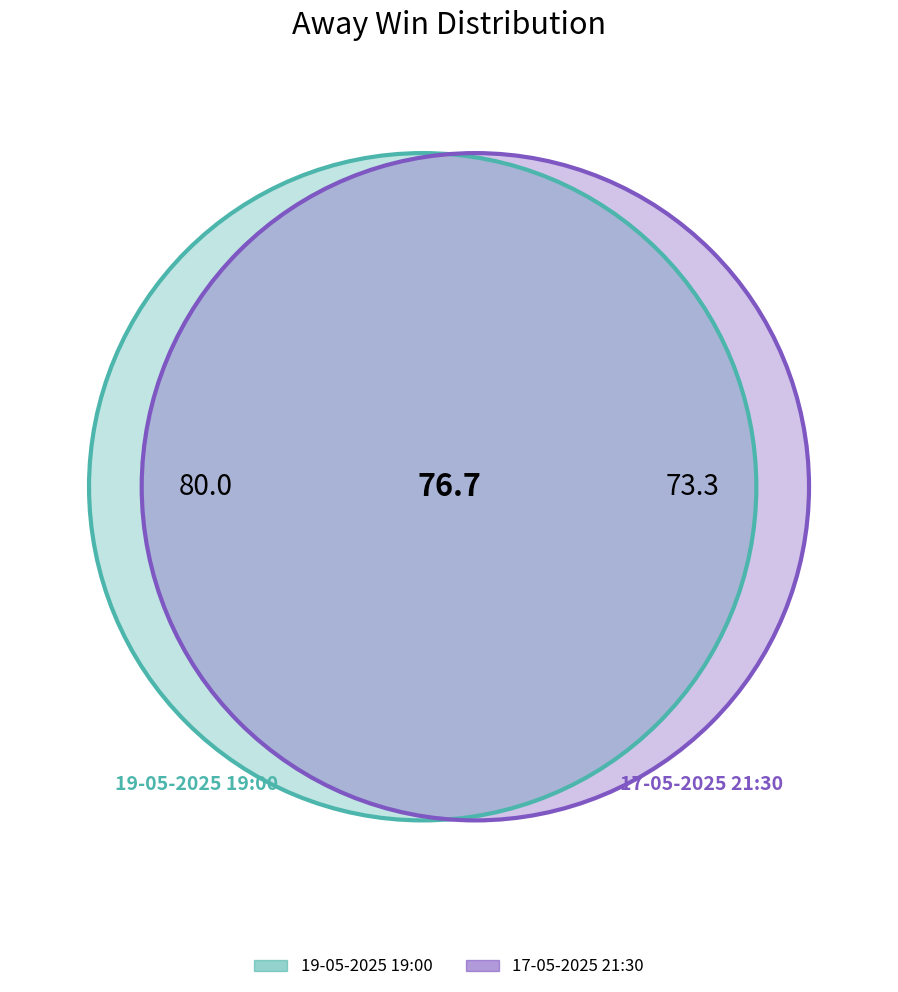

Rank the categories by value from highest to lowest.

19-05-2025 19:00, 17-05-2025 21:30